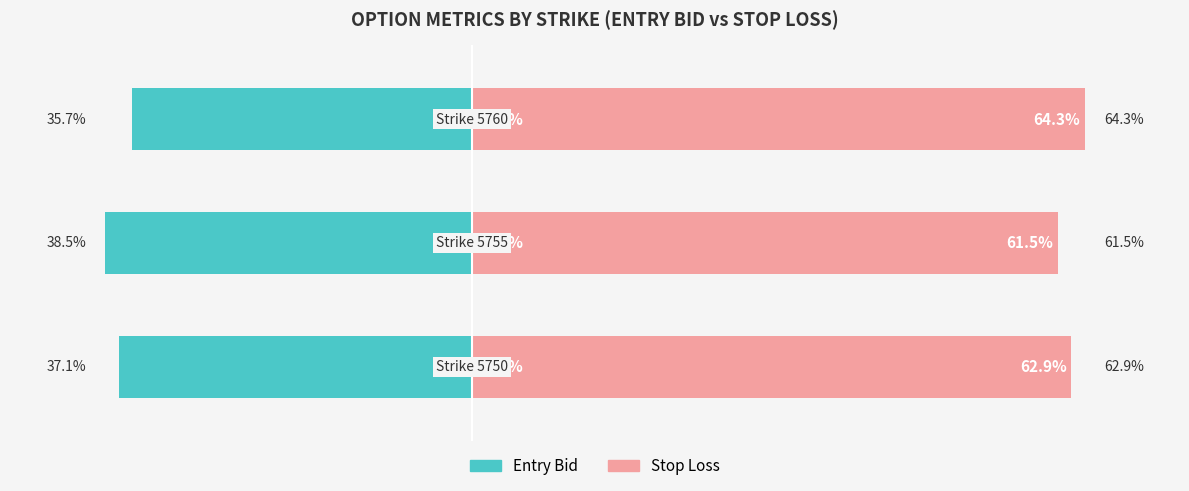

What is the maximum value shown in the chart?

64.3